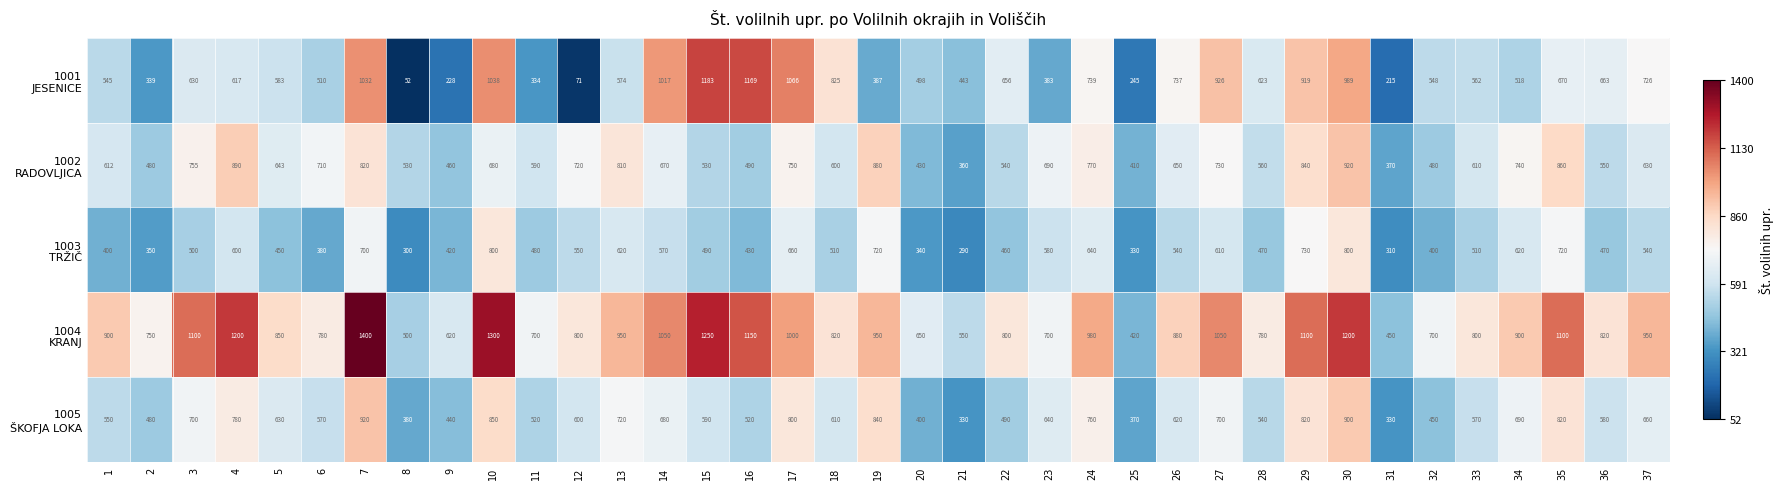

What is the total value across all series at 2?

2399